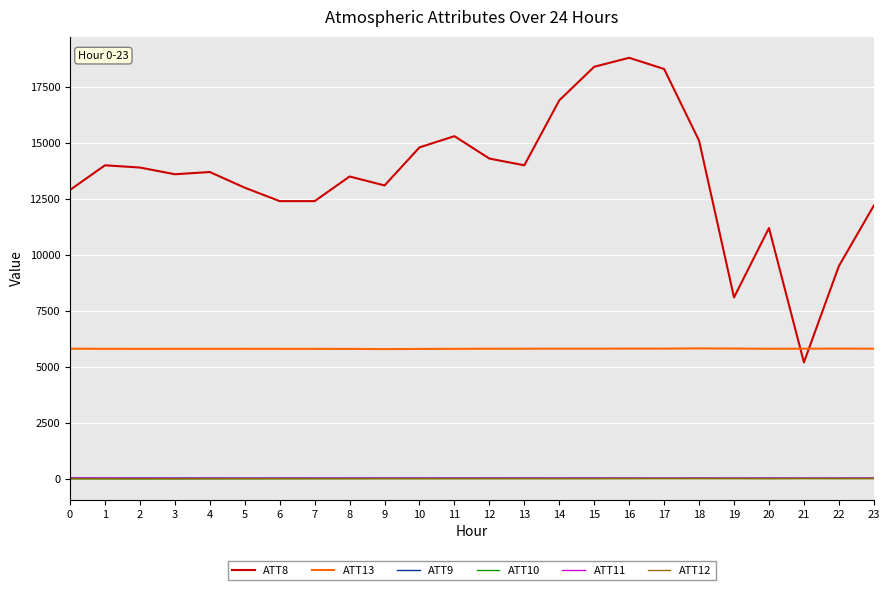

How many values in the ATT9 series exceed 30?

17